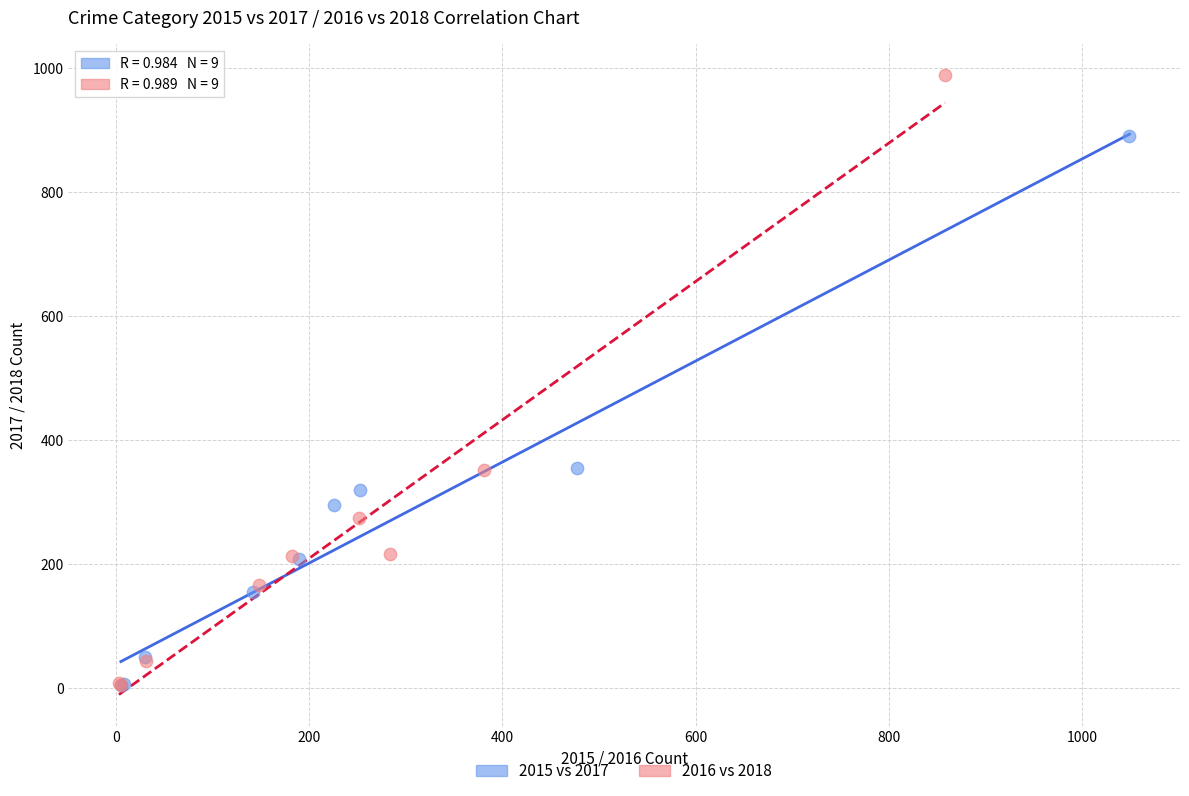

Which series contains the highest Y value?

2016 vs 2018